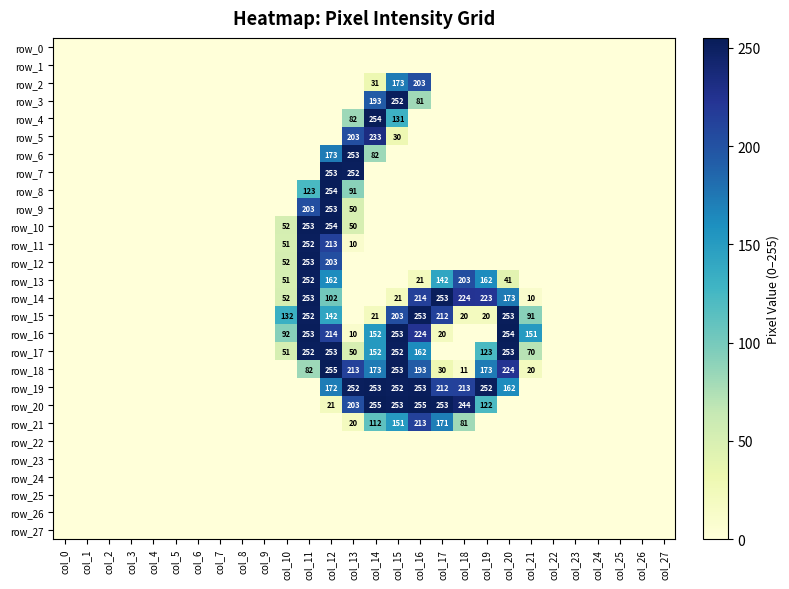

Rank the series by their maximum value, from lowest to highest.

row_0, row_1, row_22, row_23, row_24, row_25, row_26, row_27, row_2, row_21, row_5, row_3, row_11, row_13, row_6, row_7, row_9, row_12, row_14, row_15, row_17, row_19, row_4, row_8, row_10, row_16, row_18, row_20